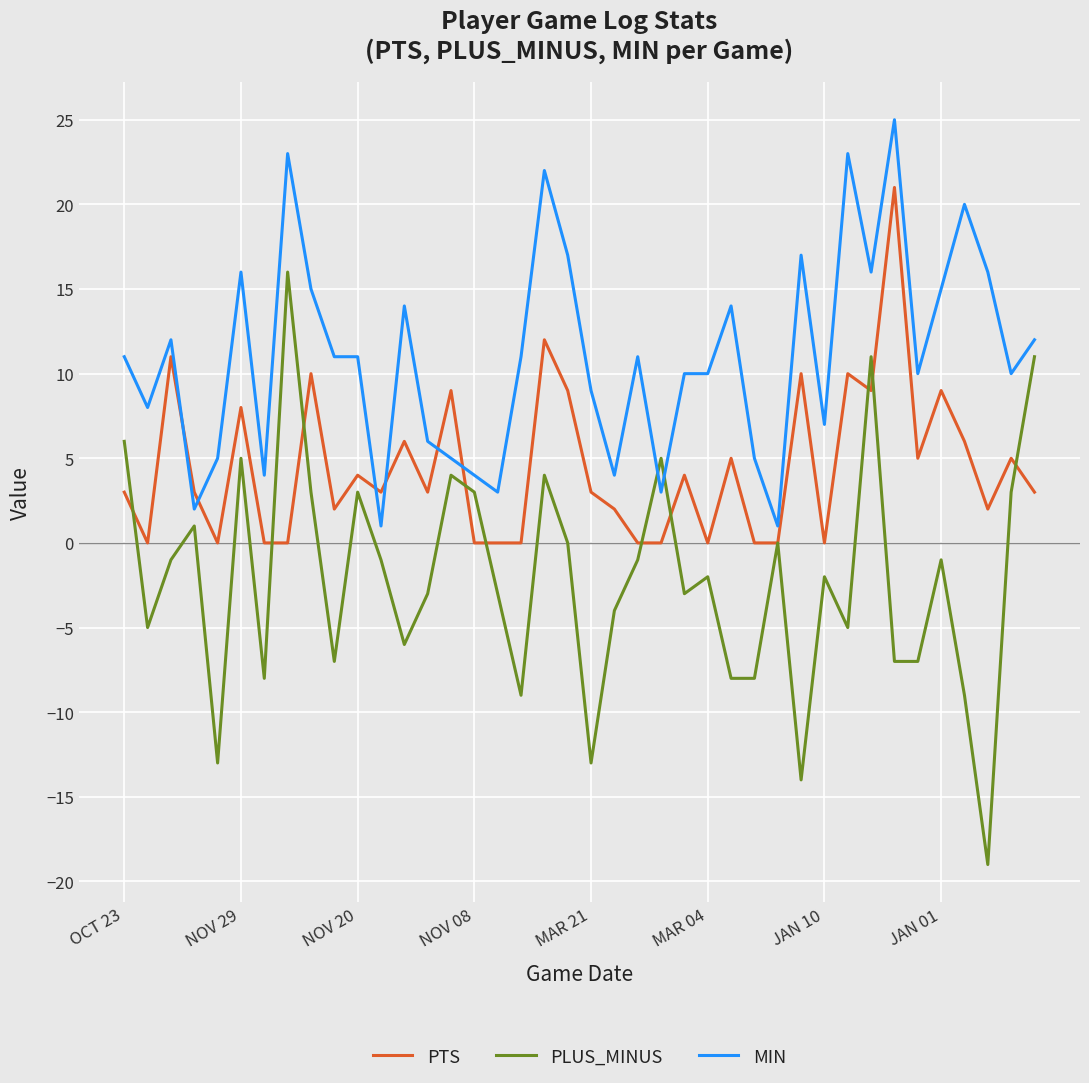

What is the smallest value displayed?

-19